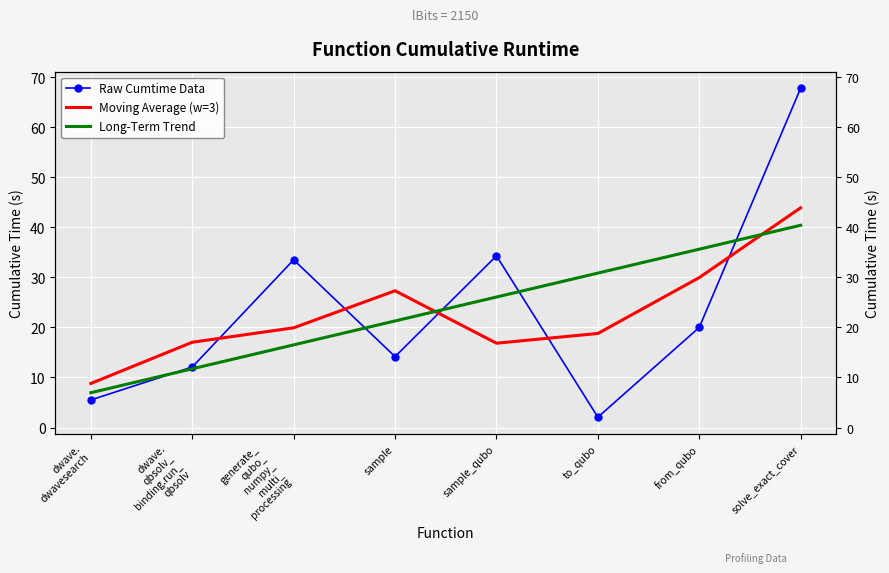

Which series ends up on top after the final intersection of Moving Average (w=3) and Long-Term Trend?

Moving Average (w=3)